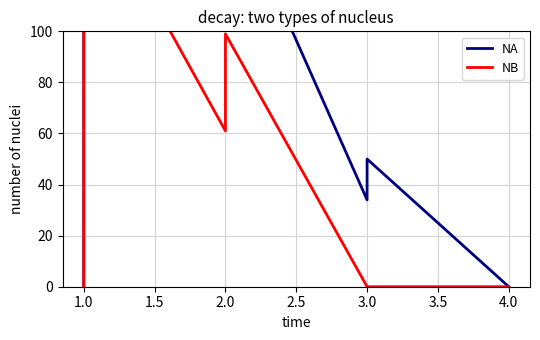

The NA series shows 176.8 at 1.0. True or false?

False